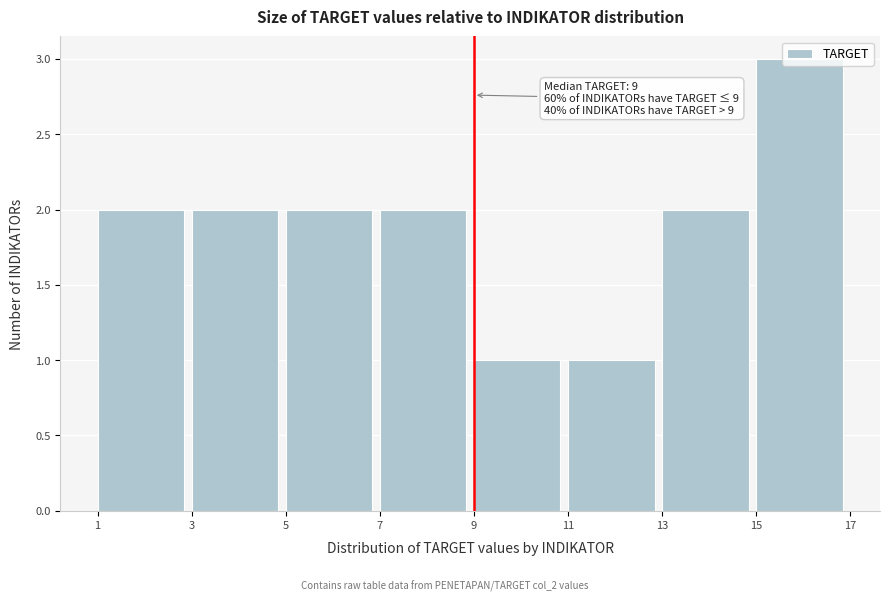

Which range on the x-axis has the tallest bar?

15 to 17